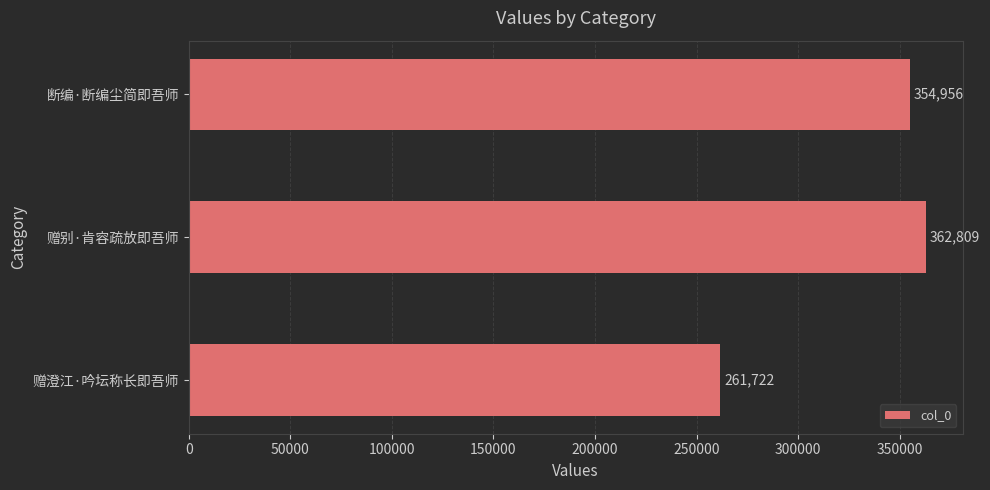

The value at 赠澄江·吟坛称长即吾师 is 368273. True or false?

False